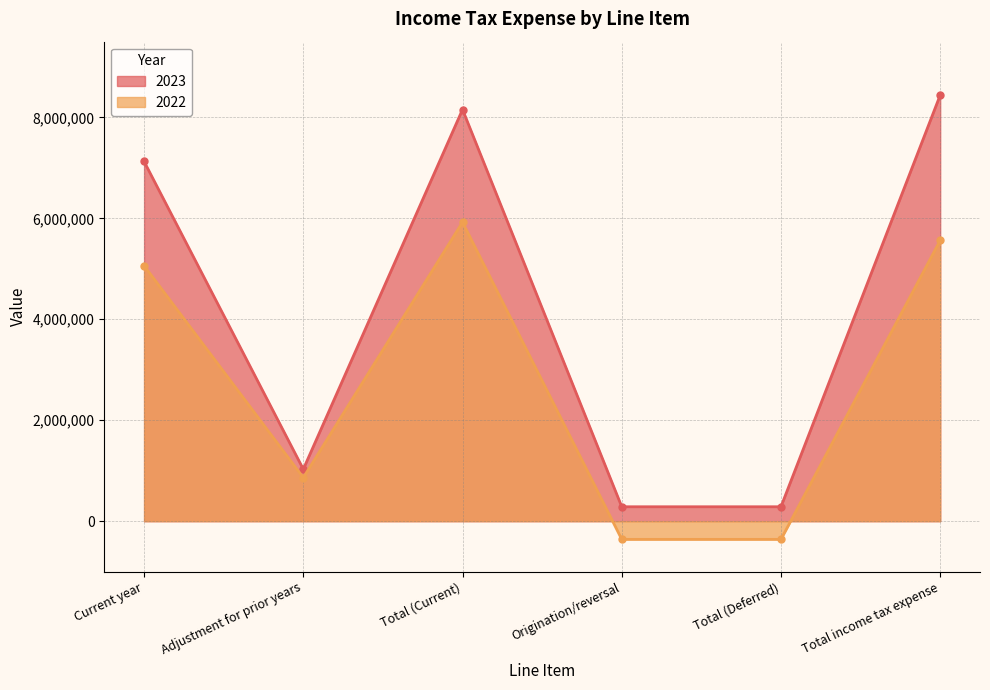

True or false: 2023 has a value of 7126487 at Current year.

True